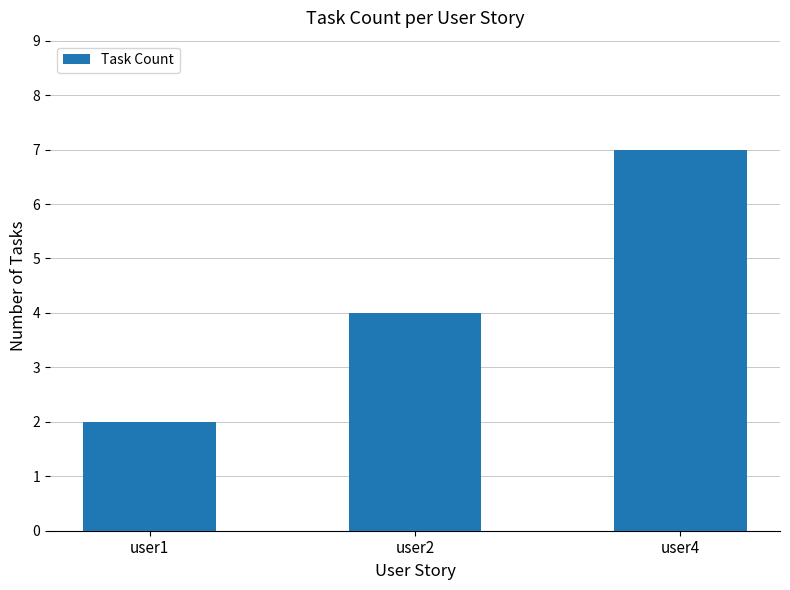

Reading left to right, extract all data points from this chart.

2	4	7